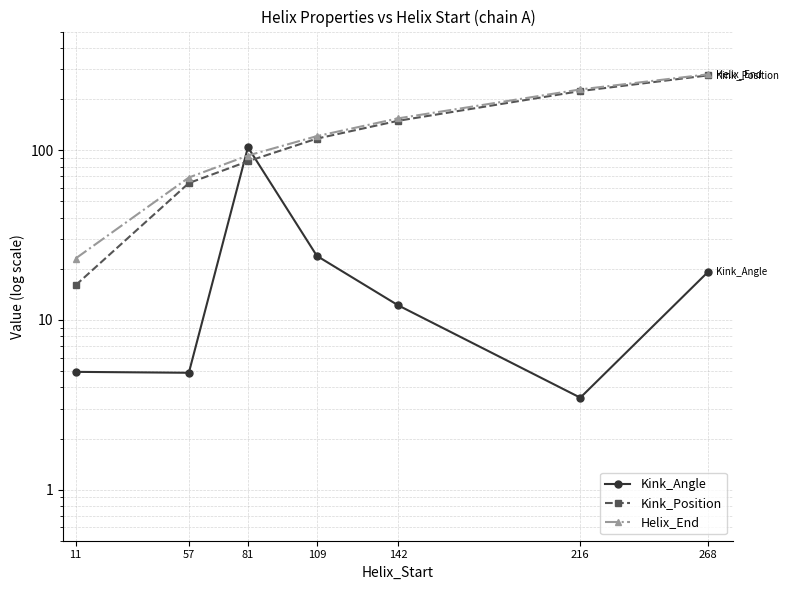

List the labels in order of Kink_Position value, largest first.

268, 216, 142, 109, 81, 57, 11